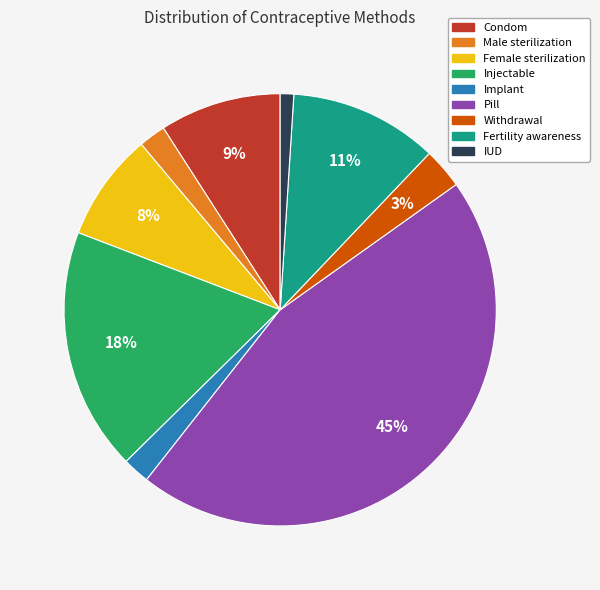

True or false: IUD accounts for 11% of the total.

False